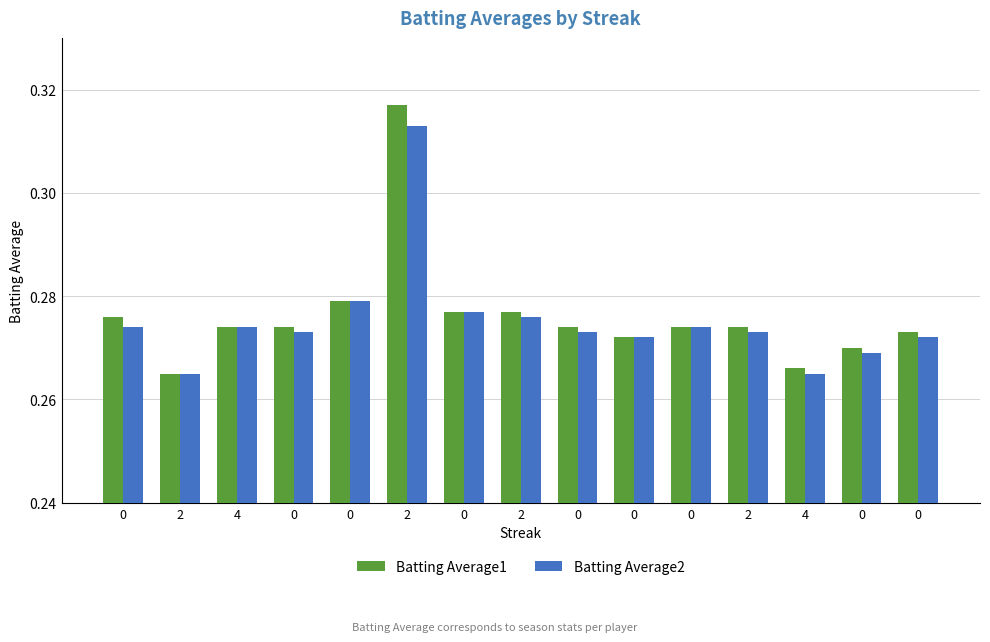

Are the bars horizontal?

No